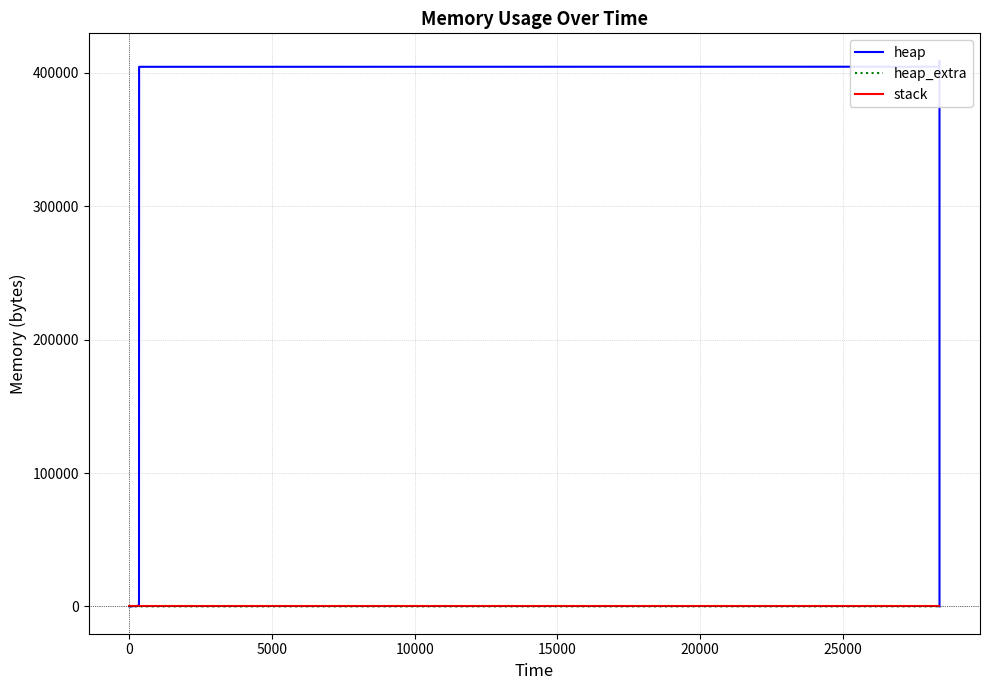

What is the sum of all heap values?

4048136